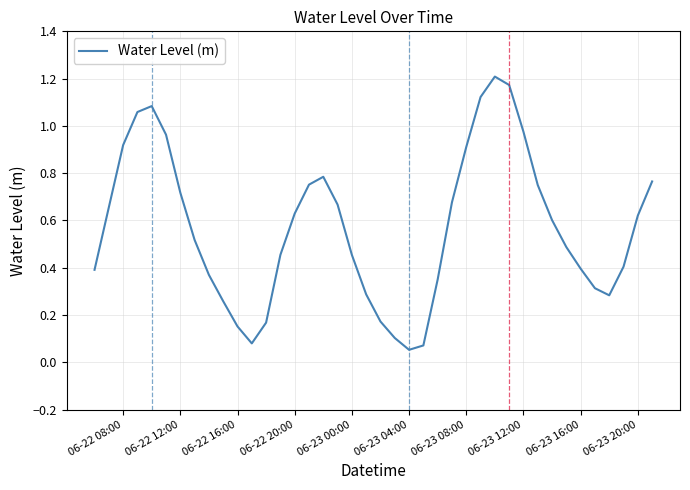

Does the chart have visible grid lines?

Yes